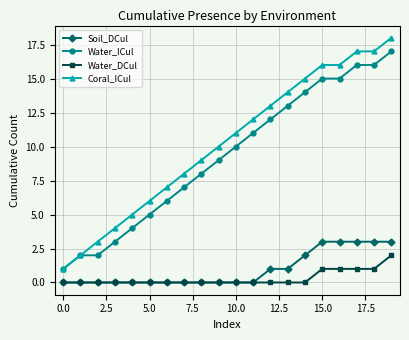

True or false: Water_DCul and Water_ICul cross at least once.

False